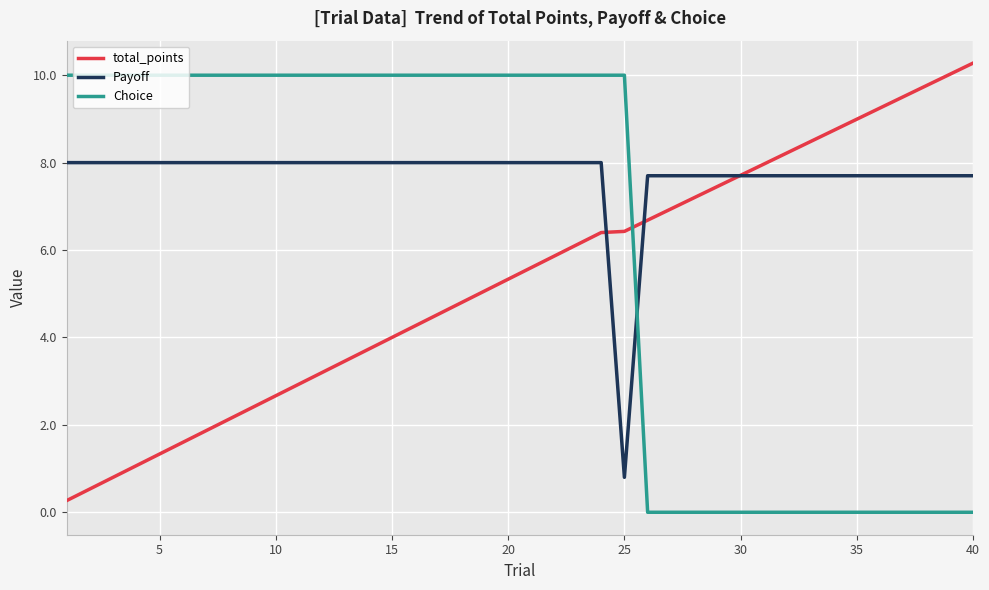

What is the highest value of the total_points series?

10.3